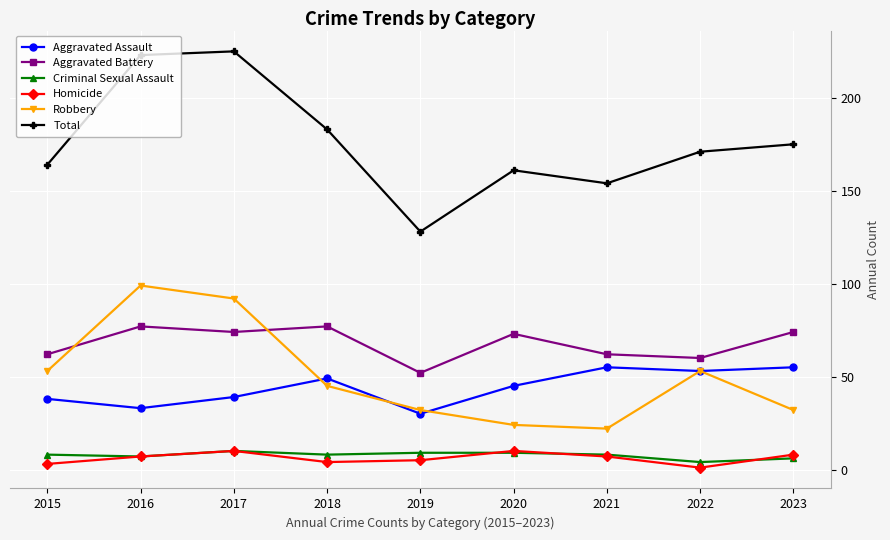

Between 2017 and 2018, which series saw the biggest shift?

Robbery